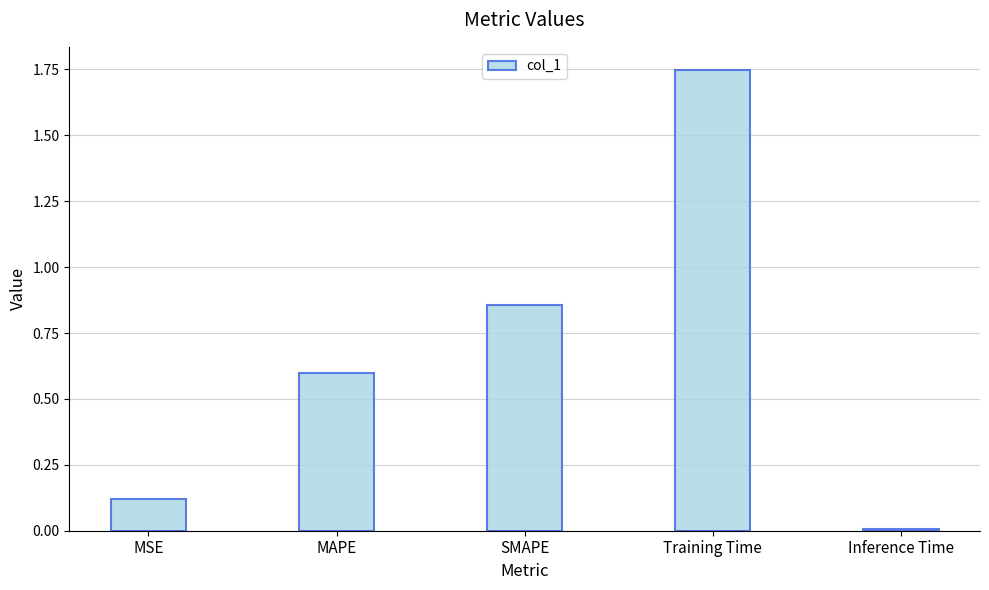

What is the sum of the values at MAPE and Training Time?

2.3